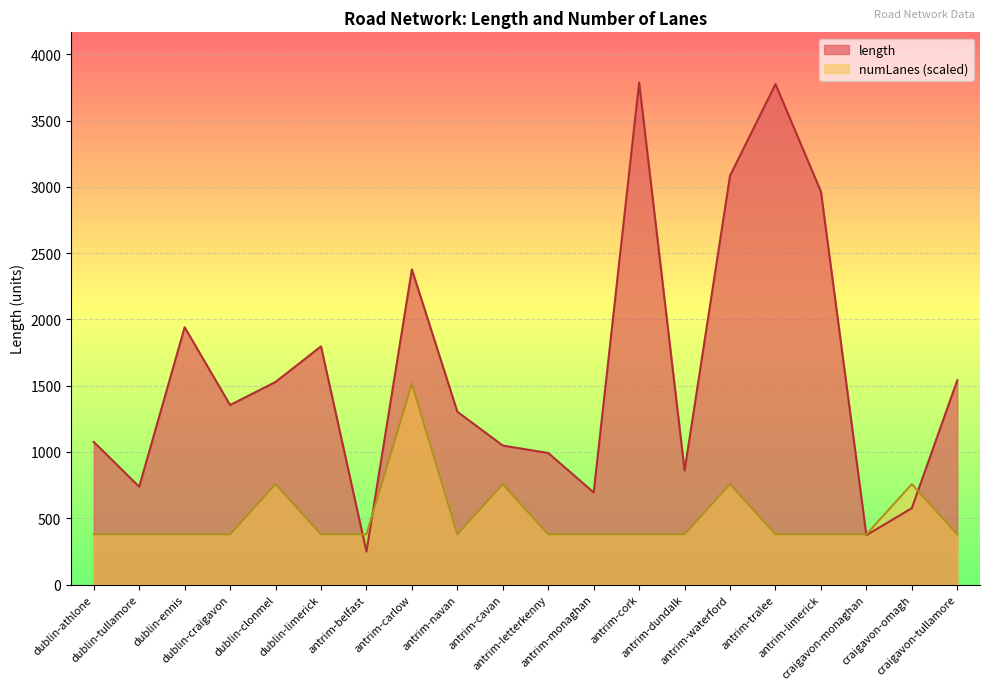

What is the label of the 7th point from the left?

antrim-belfast